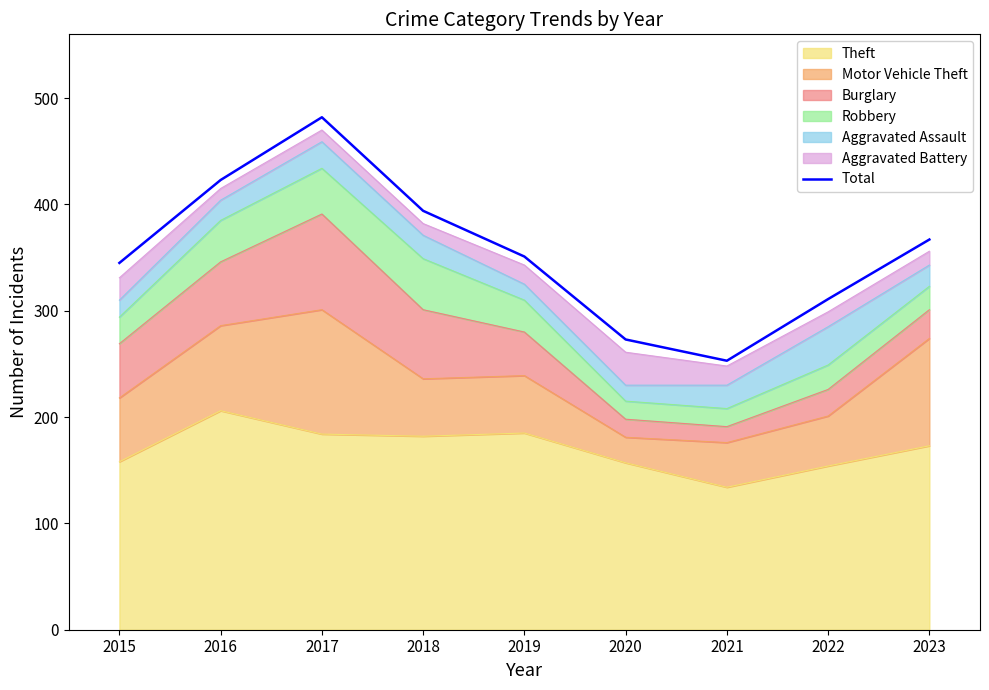

The value at 2017 is 250. True or false?

False